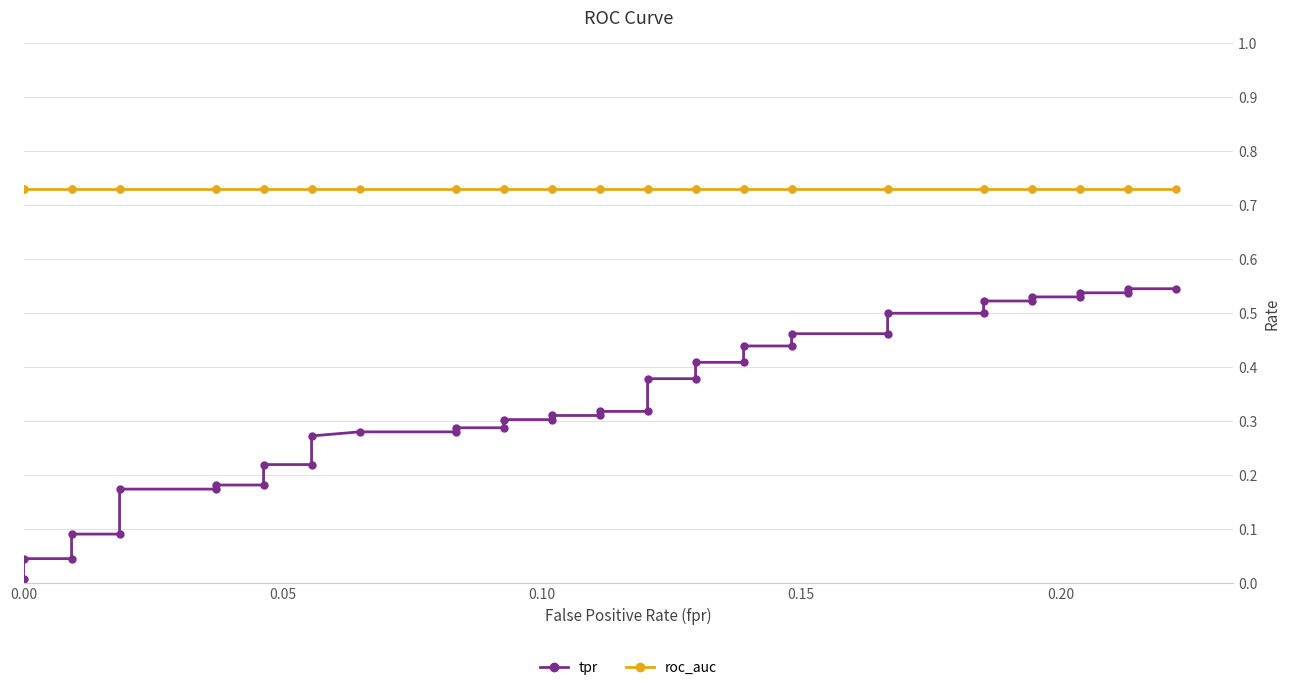

Rank the series by their maximum value, from lowest to highest.

tpr, roc_auc